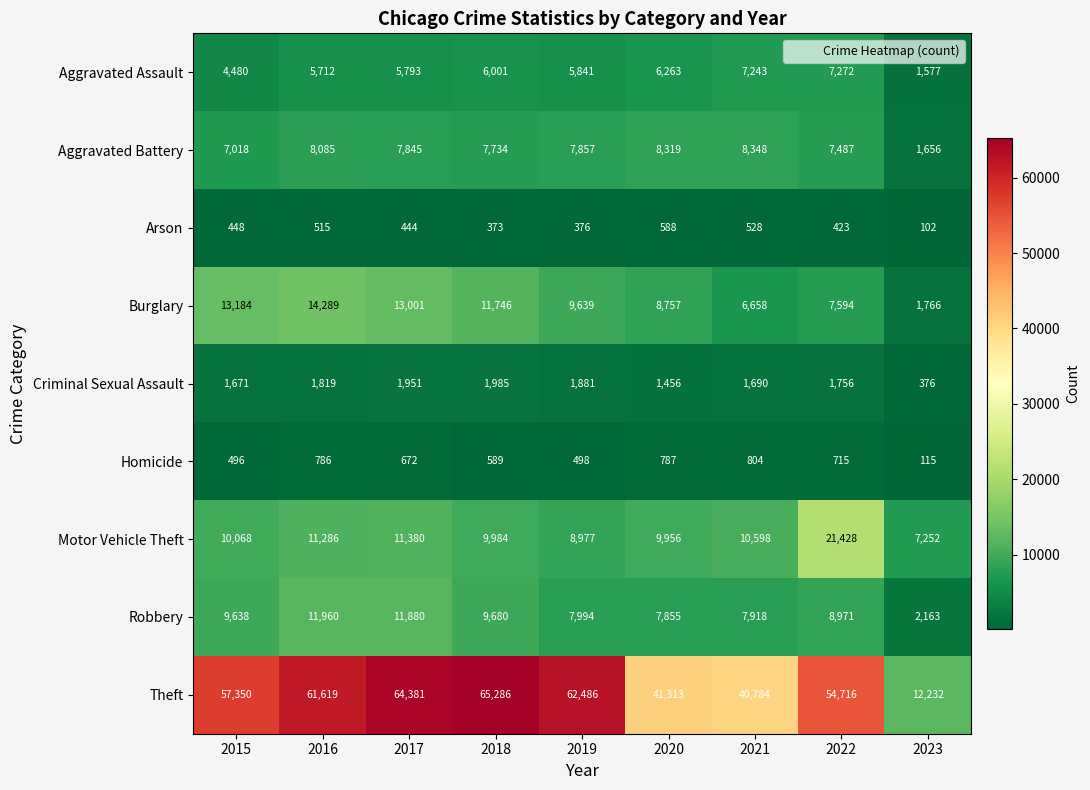

Which series changed the most between 2016 and 2019?

Burglary